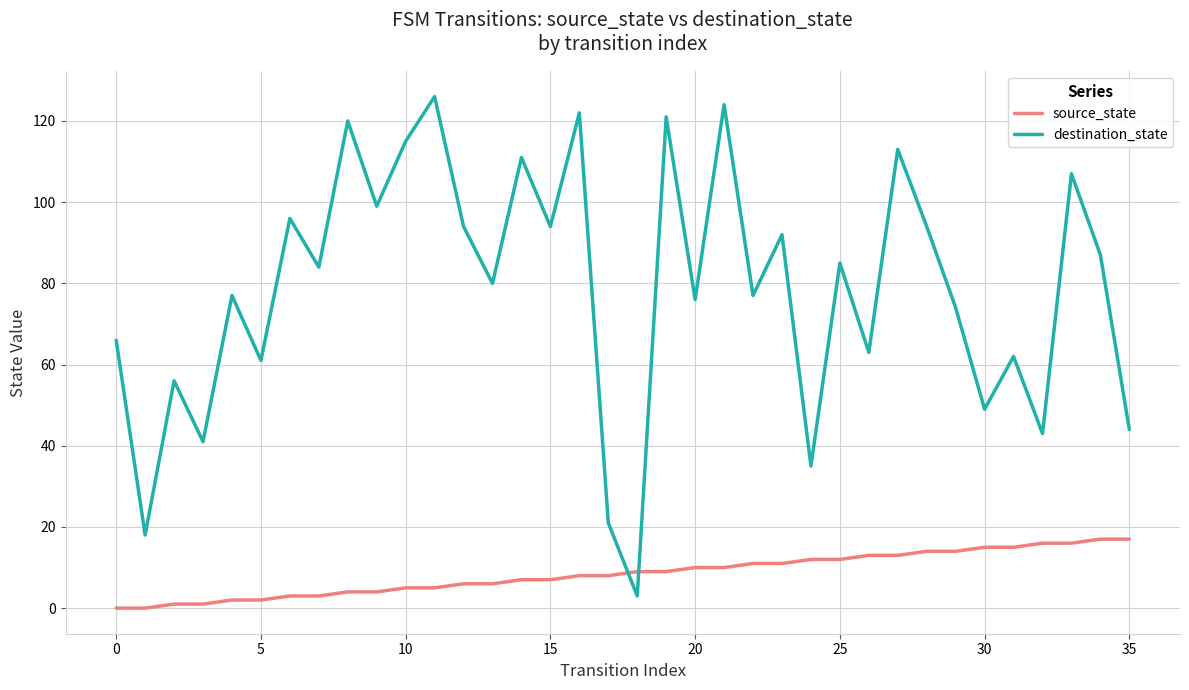

What is the difference between the maximum and minimum values in the destination_state series?

123